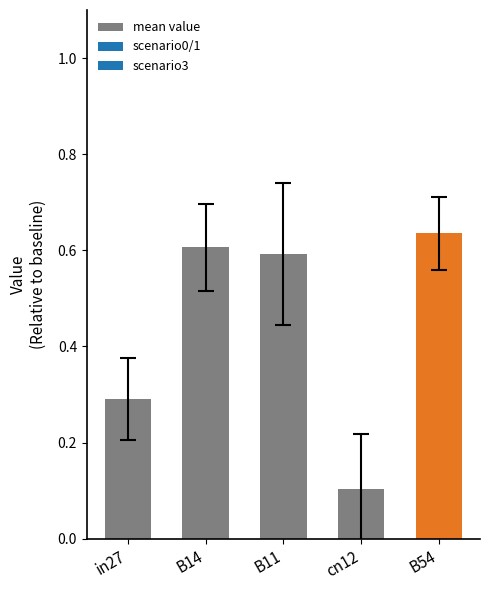

Count the values in the range 0 to 1.

5